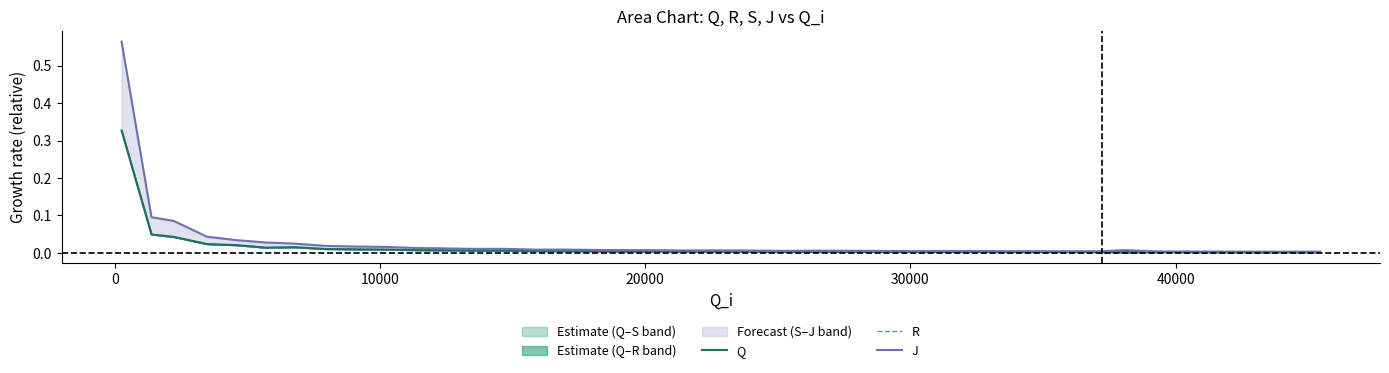

What is the greatest value displayed?

0.6